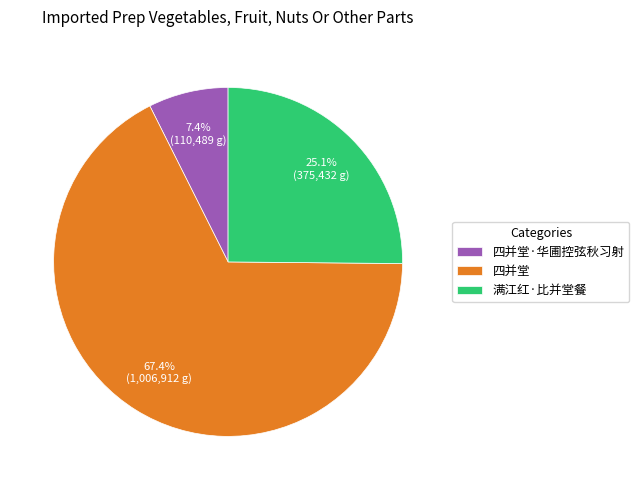

Is there any slice that represents more than half of the pie?

Yes